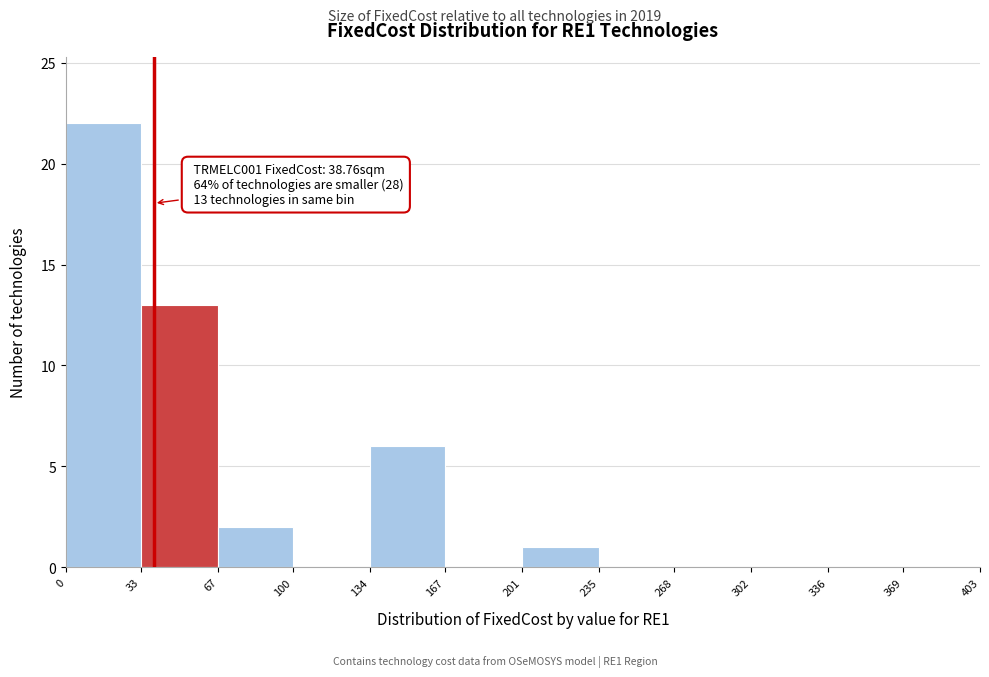

Which range on the x-axis has the tallest bar?

0 to 33